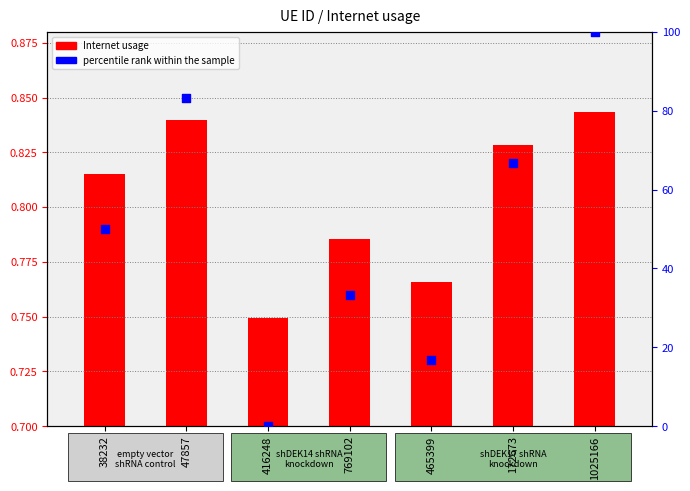

At which category is the sum across all series the highest?

1025166